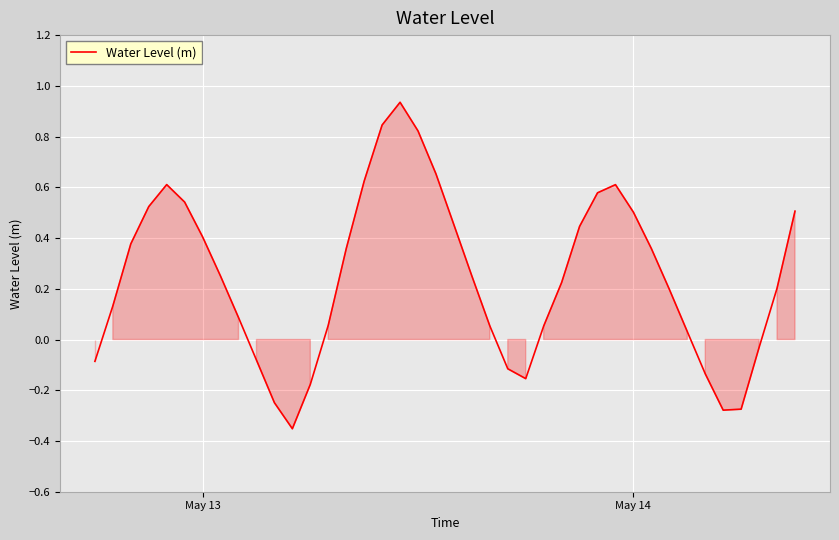

Count the number of categories in the chart.

40